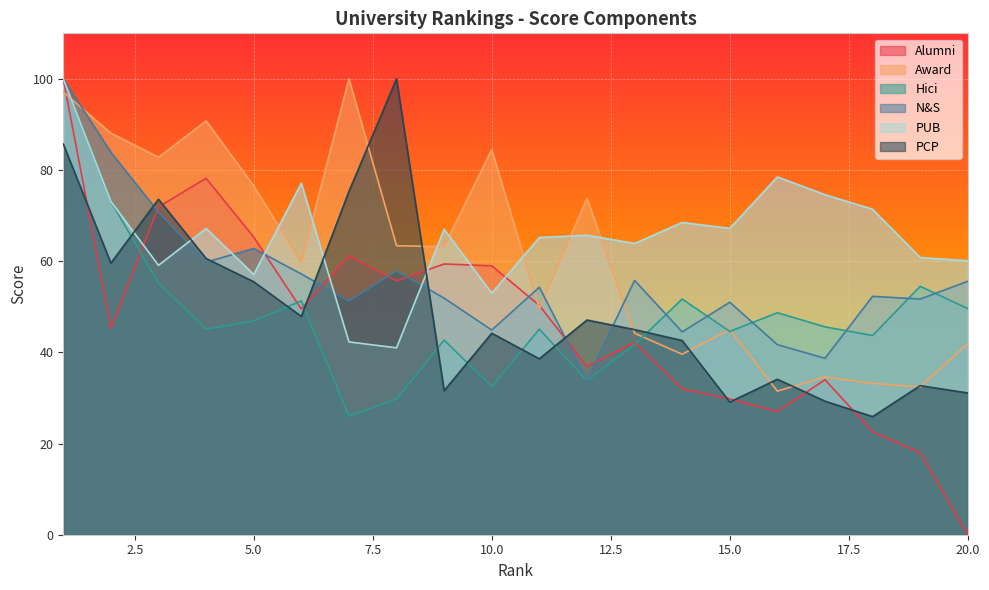

The PCP series shows 42.6 at 14. True or false?

True